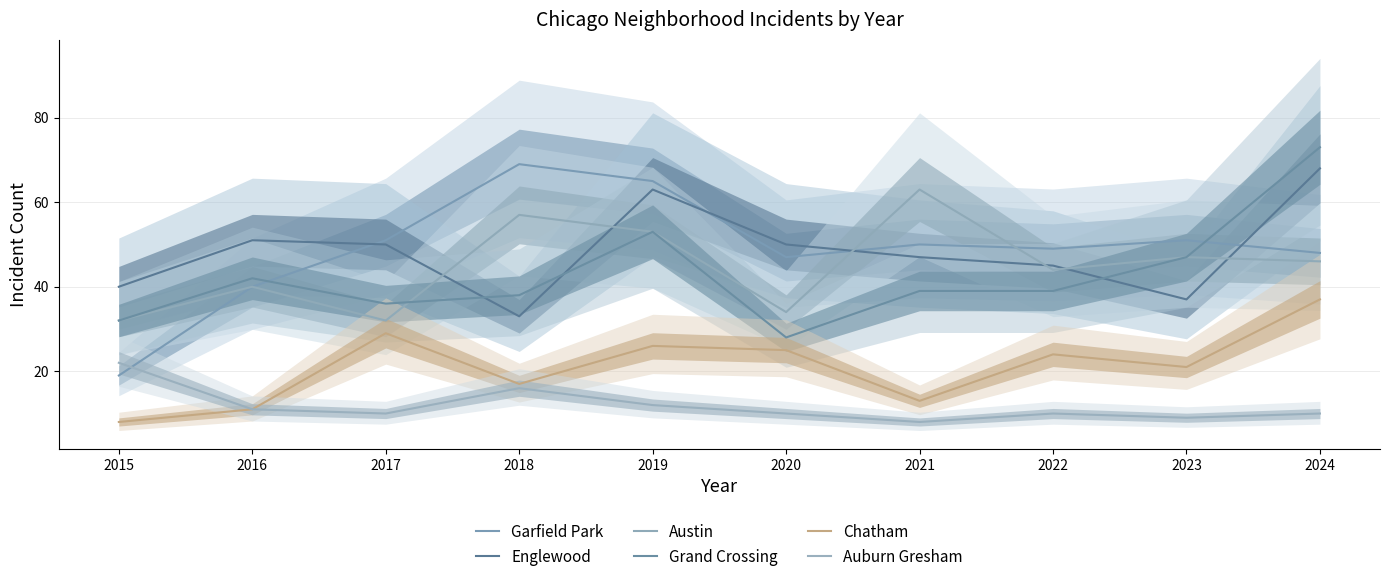

The Garfield Park series shows 51 at 2017. True or false?

True